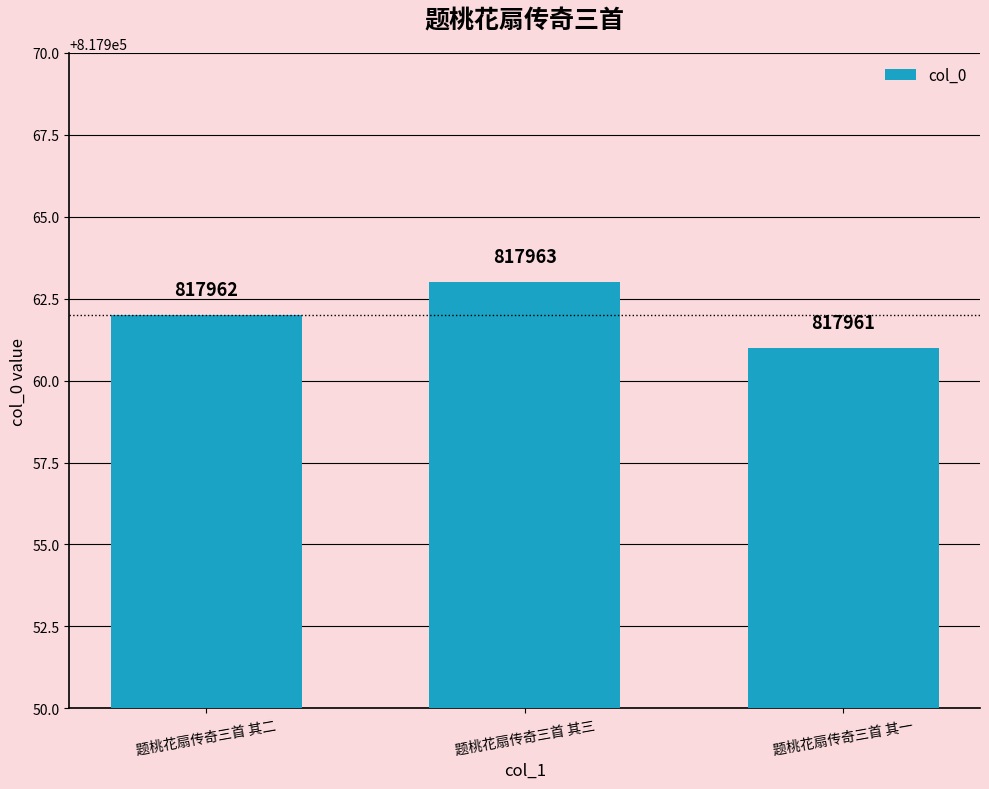

The value at 题桃花扇传奇三首 其一 is 817961. True or false?

True